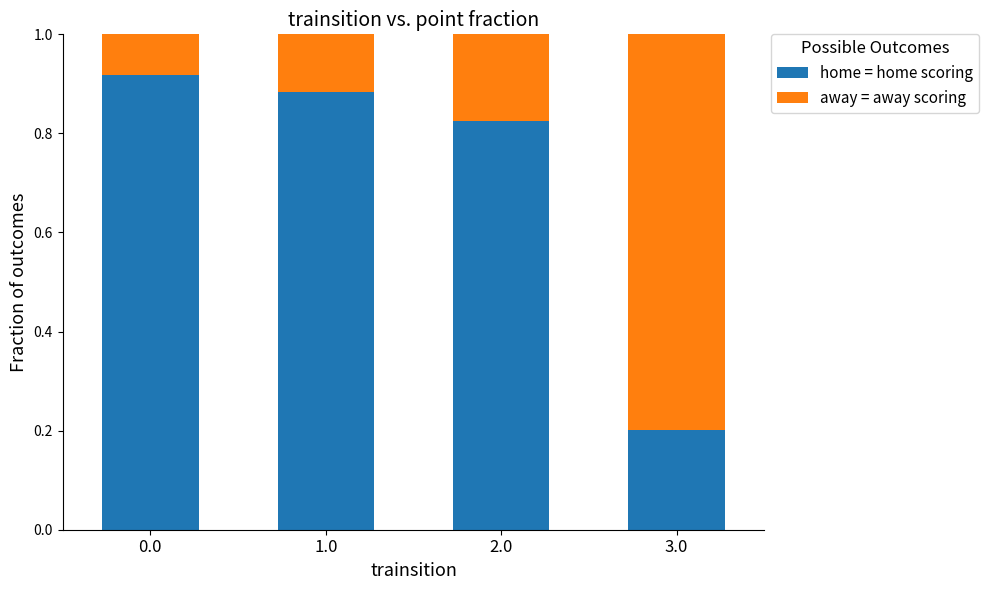

The value of home = home scoring at 2.0 is 0.8. True or false?

True